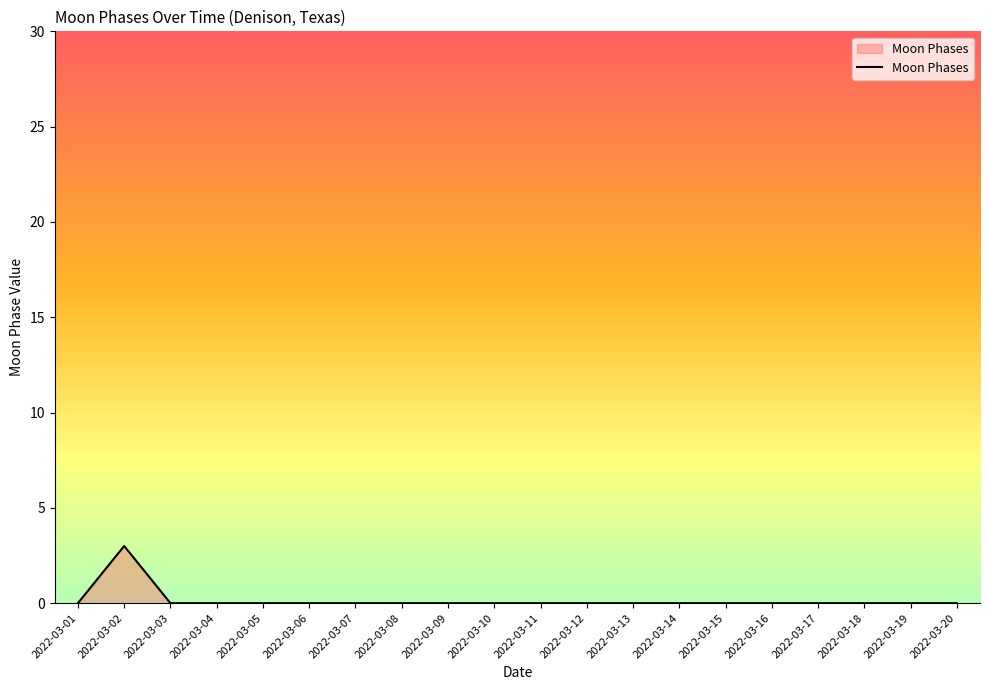

Reading left to right, extract all data points from this chart.

0	3	0	0	0	0	0	0	0	0	0	0	0	0	0	0	0	0	0	0